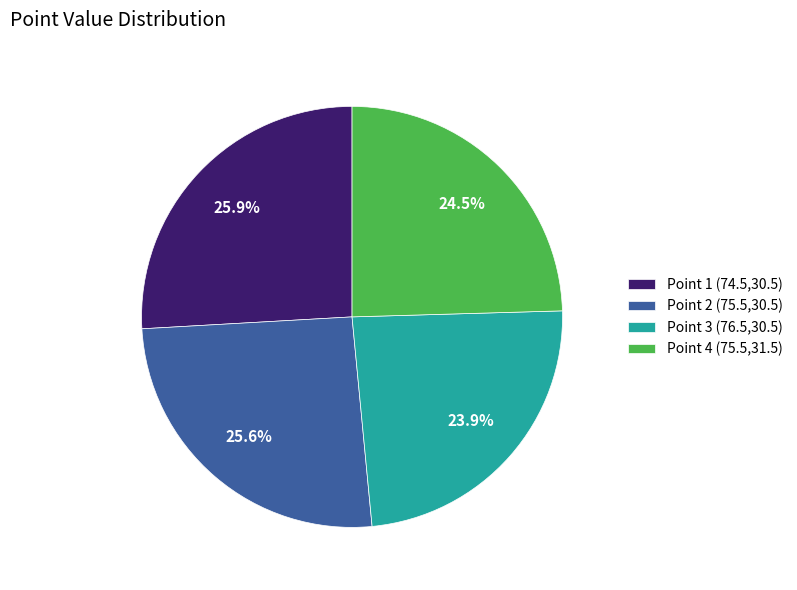

What is the smallest slice in the pie chart?

Point 3 (76.5,30.5)